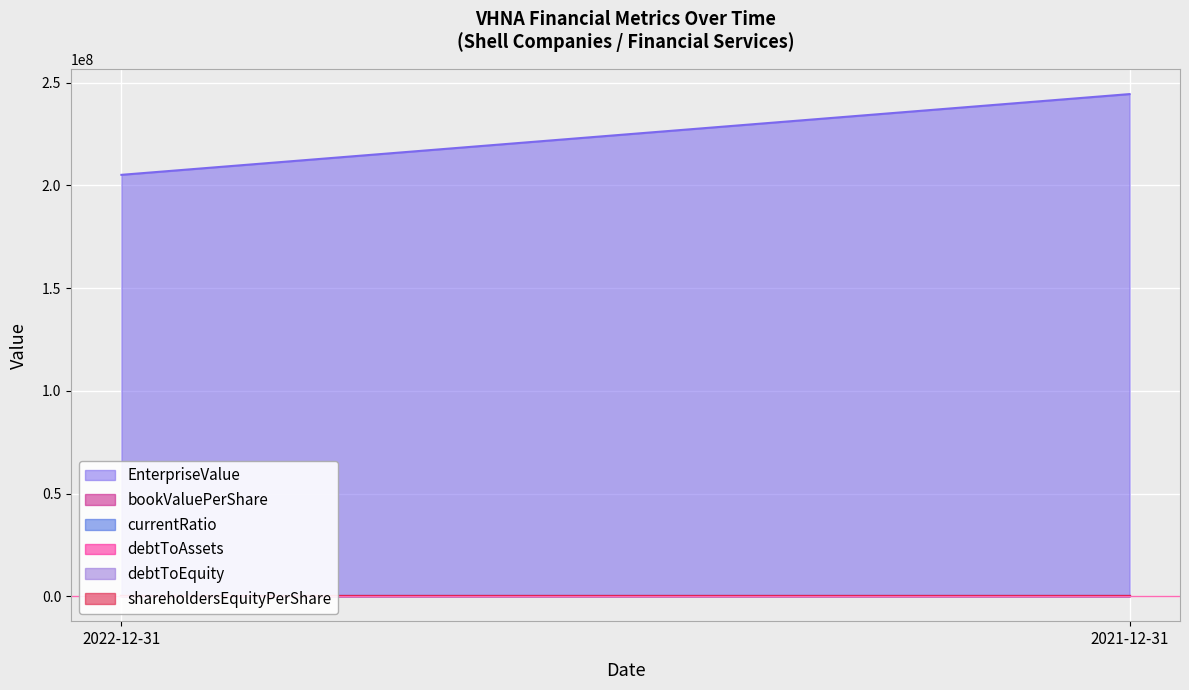

At which category is the sum across all series the highest?

2021-12-31